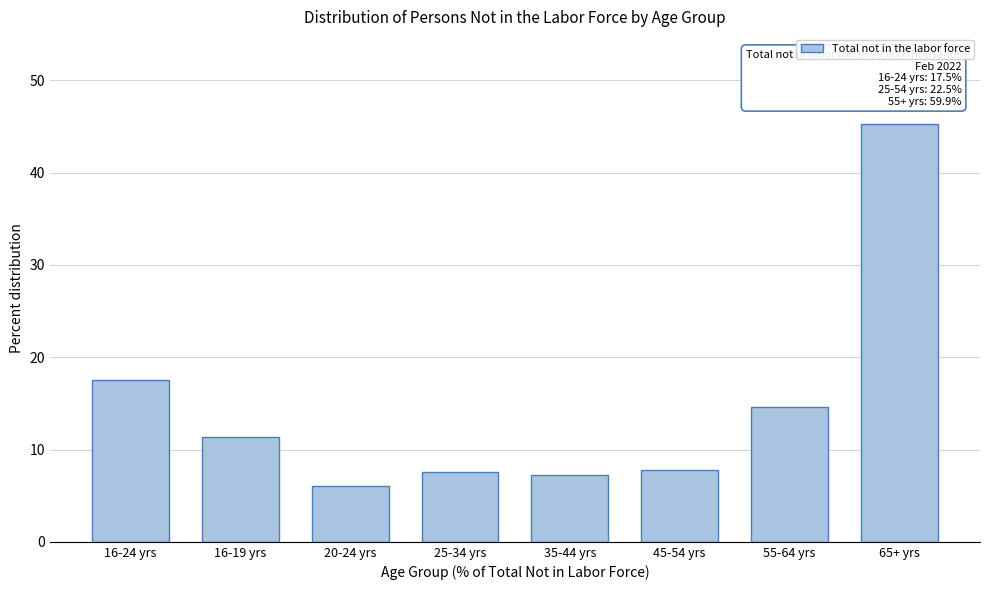

Which category has the lowest value across all series?

20-24 yrs